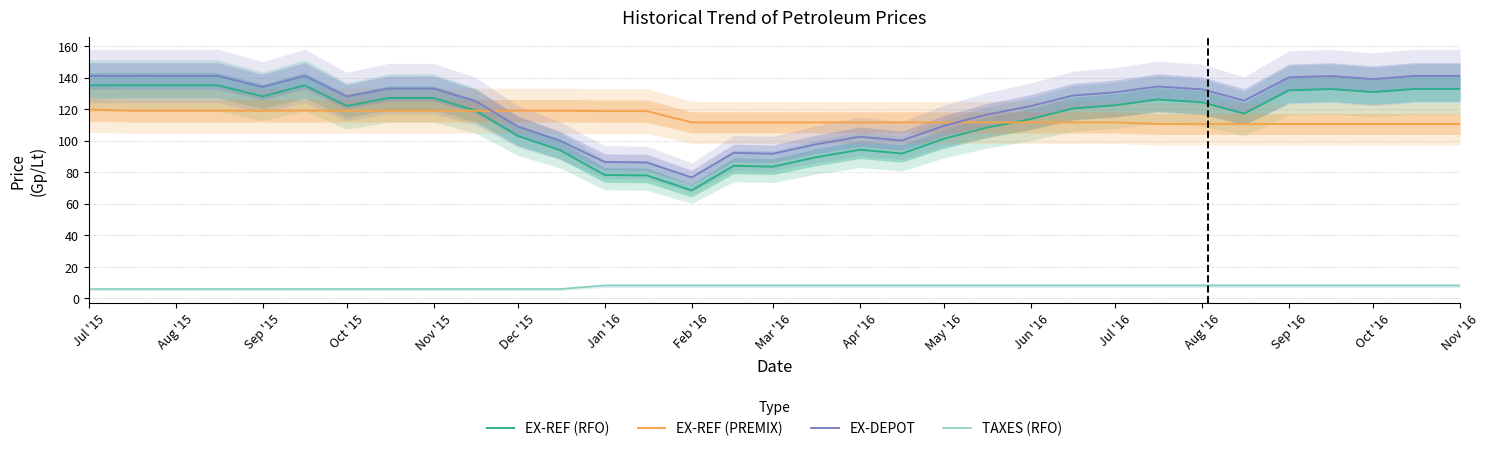

What is the value of the TAXES (RFO) point at the 1st from the left?

6.0